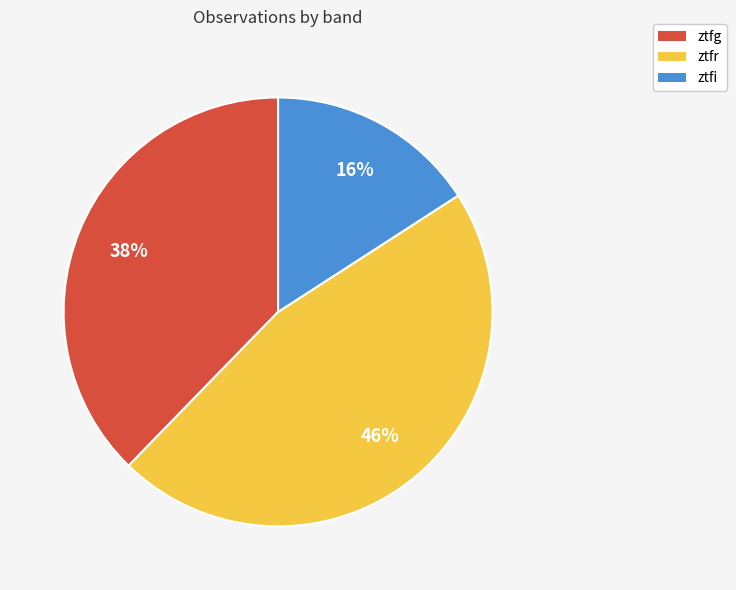

Do ztfg and ztfi together represent more than half of the pie?

Yes